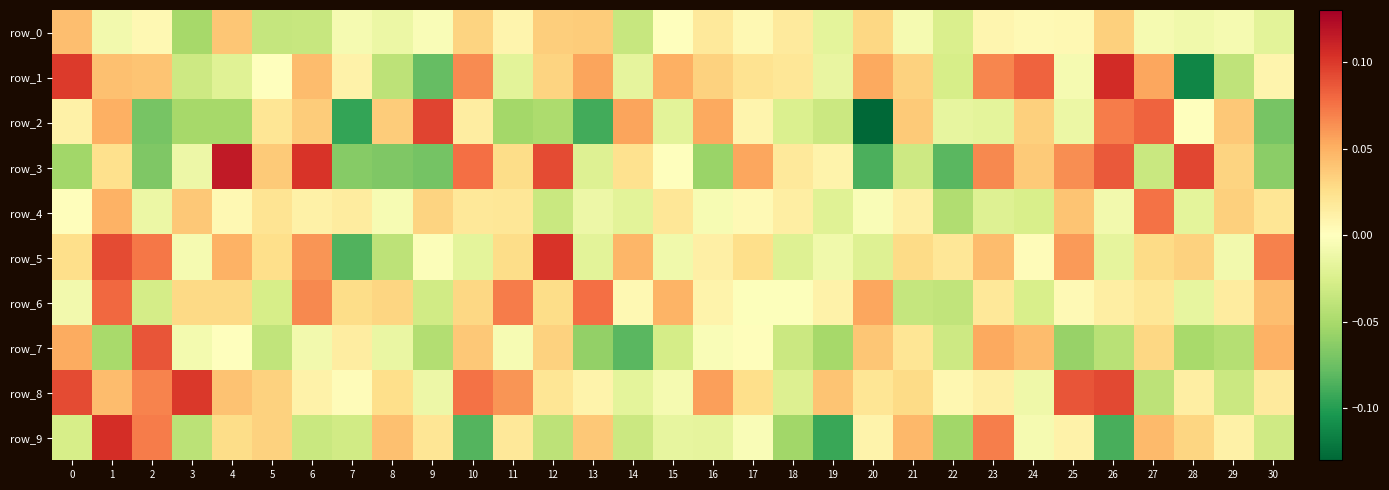

Is the value of row_4 at 2 greater than the value of row_7 at 24?

No